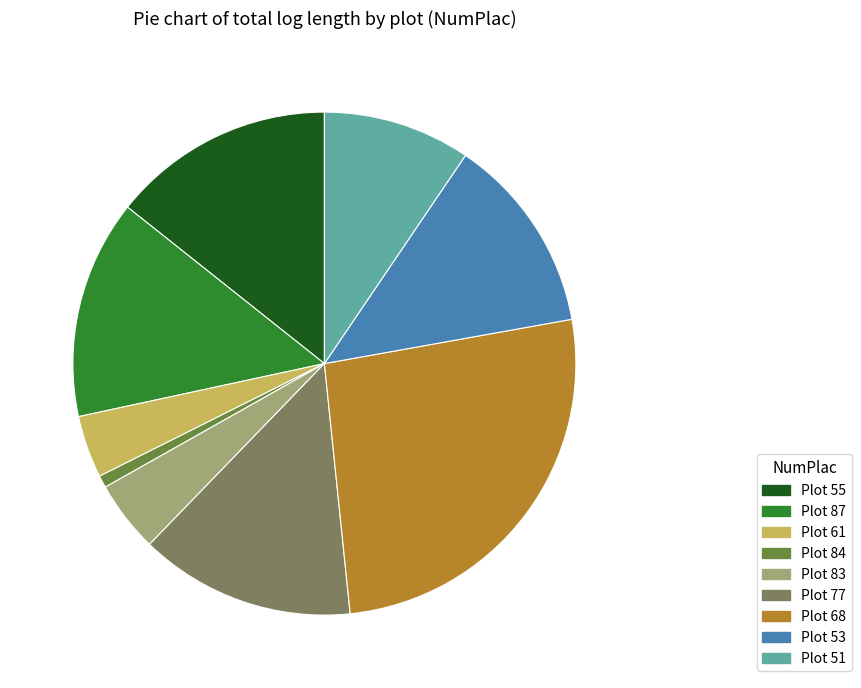

Is there any slice that represents more than half of the pie?

No